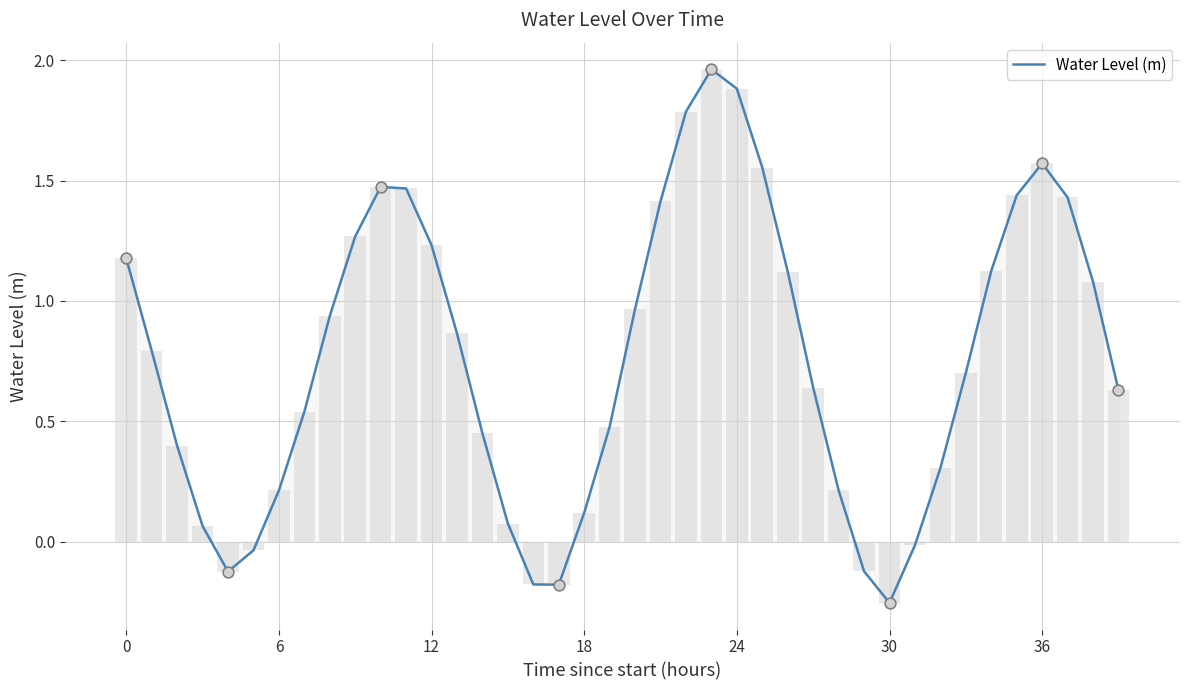

What is the change in value from 20 to 25?

+0.6